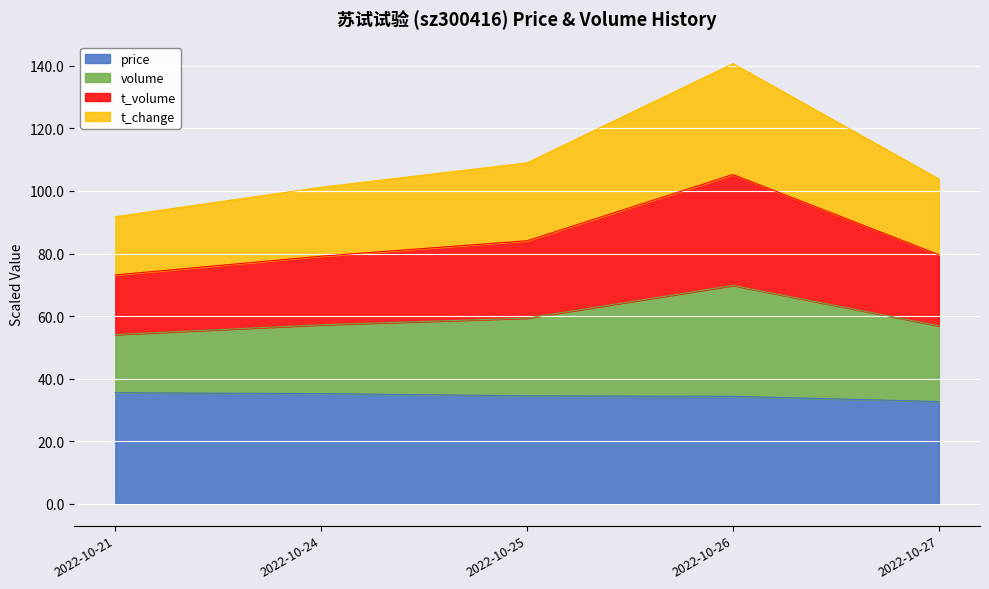

Which category has the highest value in the t_volume series?

2022-10-26